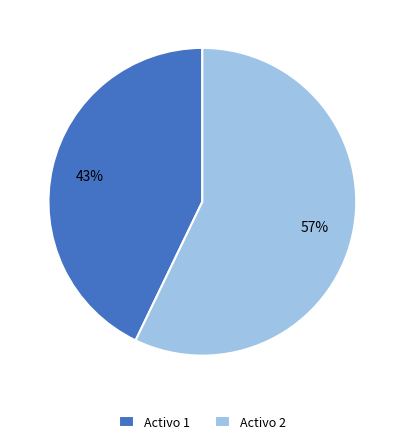

Between Activo 1 and Activo 2, which is larger?

Activo 2